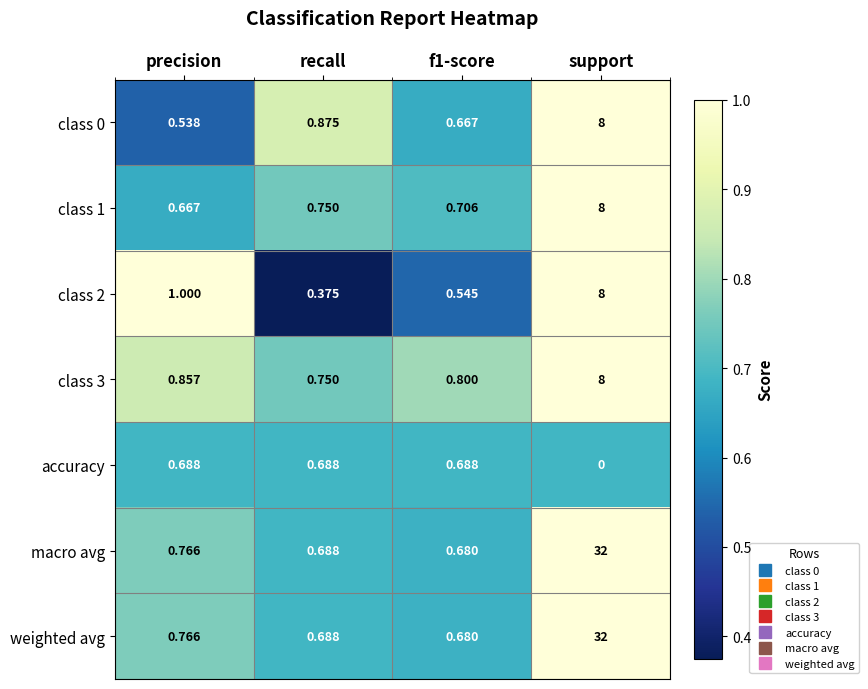

At which label is macro avg closest to 16?

precision